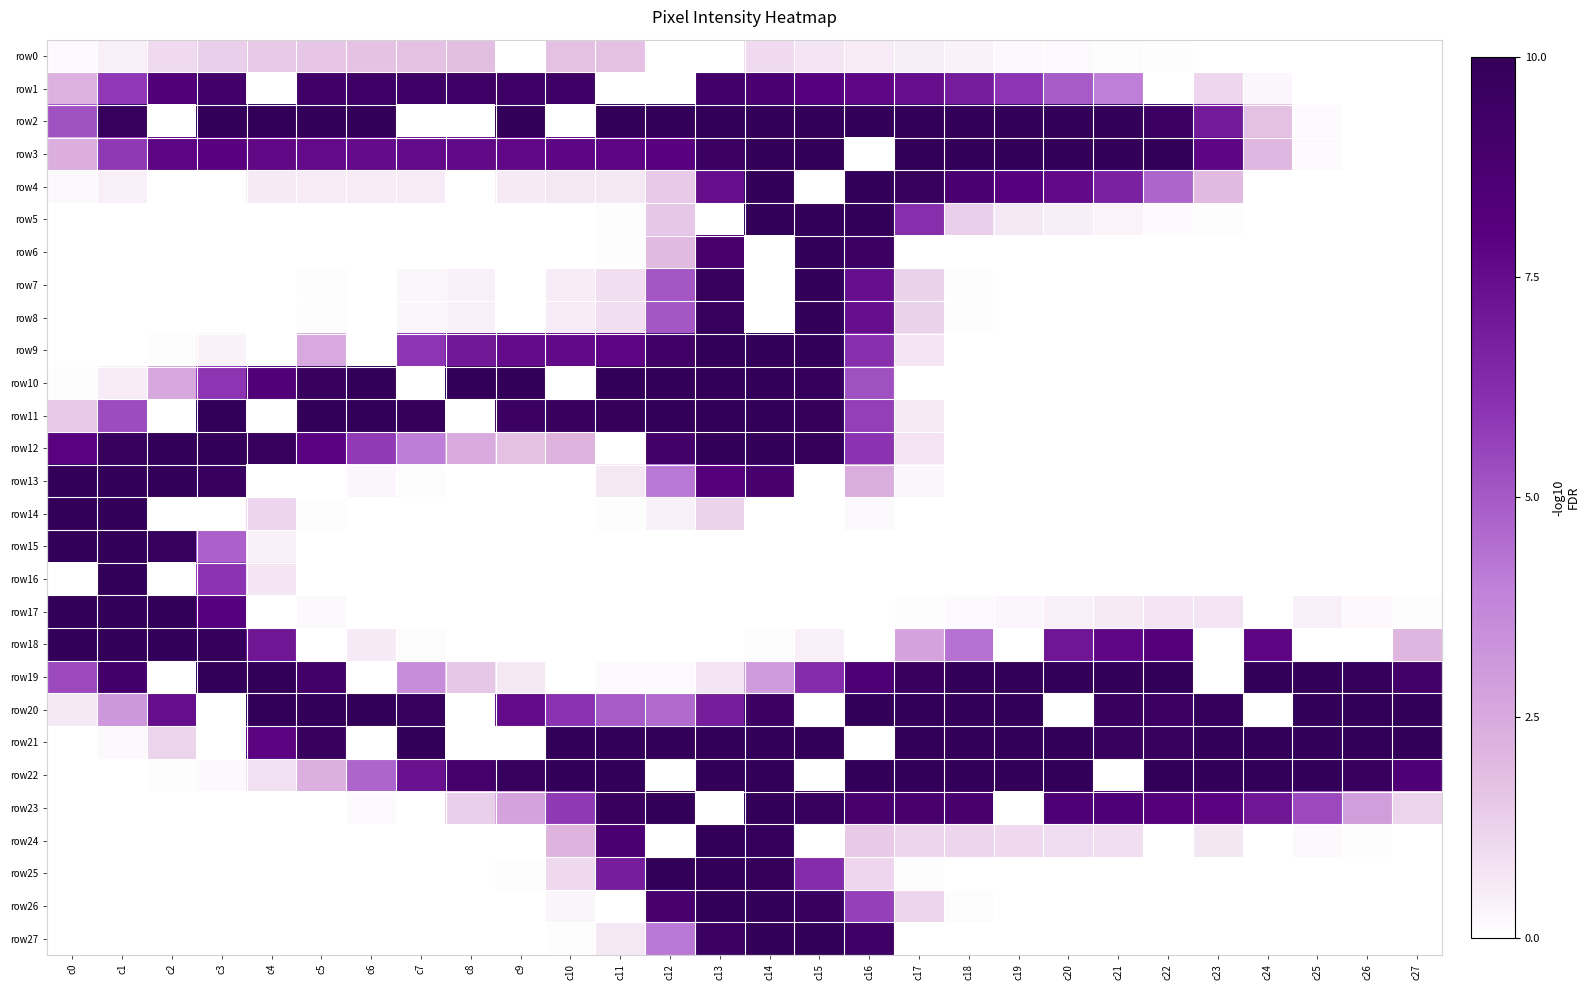

Reading left to right, transcribe all the data shown in this chart.

row0: c0=0.1	c1=0.4	c2=1.0	c3=1.4	c4=1.5	c5=1.6	c6=1.7	c7=1.8	c8=1.8	c9=0.0	c10=1.7	c11=1.7	c12=0.0	c13=0.0	c14=1.0	c15=0.7	c16=0.5	c17=0.5	c18=0.4	c19=0.2	c20=0.1	c21=0.1	c22=0.0	c23=0.0	c24=0.0	c25=0.0	c26=0.0	c27=0.0
row1: c0=2.2	c1=5.9	c2=8.4	c3=9.1	c4=0.0	c5=9.3	c6=9.3	c7=9.4	c8=9.4	c9=9.4	c10=9.4	c11=0.0	c12=0.0	c13=9.1	c14=8.7	c15=8.1	c16=7.8	c17=7.5	c18=6.9	c19=6.0	c20=4.9	c21=4.0	c22=0.0	c23=1.1	c24=0.2	c25=0.0	c26=0.0	c27=0.0
row2: c0=5.2	c1=9.8	c2=0.0	c3=10.0	c4=10.0	c5=10.0	c6=10.0	c7=0.0	c8=0.0	c9=10.0	c10=0.0	c11=10.0	c12=10.0	c13=10.0	c14=10.0	c15=10.0	c16=10.0	c17=10.0	c18=10.0	c19=10.0	c20=10.0	c21=10.0	c22=9.6	c23=6.9	c24=1.8	c25=0.1	c26=0.0	c27=0.0
row3: c0=2.3	c1=5.8	c2=7.8	c3=8.0	c4=7.7	c5=7.6	c6=7.6	c7=7.6	c8=7.6	c9=7.7	c10=7.8	c11=7.8	c12=8.0	c13=9.6	c14=10.0	c15=10.0	c16=0.0	c17=10.0	c18=10.0	c19=10.0	c20=10.0	c21=10.0	c22=10.0	c23=7.8	c24=2.0	c25=0.1	c26=0.0	c27=0.0
row4: c0=0.2	c1=0.4	c2=0.0	c3=0.0	c4=0.6	c5=0.5	c6=0.5	c7=0.5	c8=0.0	c9=0.6	c10=0.6	c11=0.6	c12=1.5	c13=7.5	c14=10.0	c15=0.0	c16=10.0	c17=9.8	c18=8.8	c19=8.1	c20=7.6	c21=6.7	c22=4.7	c23=2.0	c24=0.0	c25=0.0	c26=0.0	c27=0.0
row5: c0=0.0	c1=0.0	c2=0.0	c3=0.0	c4=0.0	c5=0.0	c6=0.0	c7=0.0	c8=0.0	c9=0.0	c10=0.0	c11=0.0	c12=1.6	c13=0.0	c14=10.0	c15=10.0	c16=10.0	c17=6.2	c18=1.4	c19=0.6	c20=0.5	c21=0.3	c22=0.1	c23=0.0	c24=0.0	c25=0.0	c26=0.0	c27=0.0
row6: c0=0.0	c1=0.0	c2=0.0	c3=0.0	c4=0.0	c5=0.0	c6=0.0	c7=0.0	c8=0.0	c9=0.0	c10=0.0	c11=0.0	c12=2.0	c13=8.8	c14=0.0	c15=10.0	c16=9.5	c17=0.0	c18=0.0	c19=0.0	c20=0.0	c21=0.0	c22=0.0	c23=0.0	c24=0.0	c25=0.0	c26=0.0	c27=0.0
row7: c0=0.0	c1=0.0	c2=0.0	c3=0.0	c4=0.0	c5=0.0	c6=0.0	c7=0.2	c8=0.4	c9=0.0	c10=0.5	c11=0.9	c12=5.1	c13=9.8	c14=0.0	c15=10.0	c16=7.5	c17=1.3	c18=0.0	c19=0.0	c20=0.0	c21=0.0	c22=0.0	c23=0.0	c24=0.0	c25=0.0	c26=0.0	c27=0.0
row8: c0=0.0	c1=0.0	c2=0.0	c3=0.0	c4=0.0	c5=0.0	c6=0.0	c7=0.2	c8=0.4	c9=0.0	c10=0.5	c11=0.9	c12=5.1	c13=9.8	c14=0.0	c15=10.0	c16=7.5	c17=1.3	c18=0.0	c19=0.0	c20=0.0	c21=0.0	c22=0.0	c23=0.0	c24=0.0	c25=0.0	c26=0.0	c27=0.0
row9: c0=0.0	c1=0.0	c2=0.1	c3=0.4	c4=0.0	c5=2.5	c6=0.0	c7=6.0	c8=7.1	c9=7.6	c10=7.6	c11=7.8	c12=9.3	c13=10.0	c14=10.0	c15=10.0	c16=6.2	c17=0.7	c18=0.0	c19=0.0	c20=0.0	c21=0.0	c22=0.0	c23=0.0	c24=0.0	c25=0.0	c26=0.0	c27=0.0
row10: c0=0.0	c1=0.5	c2=2.5	c3=6.0	c4=8.4	c5=9.6	c6=10.0	c7=0.0	c8=10.0	c9=10.0	c10=0.0	c11=10.0	c12=10.0	c13=10.0	c14=10.0	c15=9.9	c16=5.2	c17=0.0	c18=0.0	c19=0.0	c20=0.0	c21=0.0	c22=0.0	c23=0.0	c24=0.0	c25=0.0	c26=0.0	c27=0.0
row11: c0=1.5	c1=5.3	c2=0.0	c3=10.0	c4=0.0	c5=10.0	c6=10.0	c7=9.9	c8=0.0	c9=9.5	c10=9.6	c11=9.9	c12=10.0	c13=10.0	c14=10.0	c15=9.9	c16=5.7	c17=0.6	c18=0.0	c19=0.0	c20=0.0	c21=0.0	c22=0.0	c23=0.0	c24=0.0	c25=0.0	c26=0.0	c27=0.0
row12: c0=8.0	c1=9.8	c2=10.0	c3=10.0	c4=9.8	c5=7.9	c6=5.8	c7=4.0	c8=2.5	c9=1.7	c10=2.1	c11=0.0	c12=9.1	c13=10.0	c14=10.0	c15=9.9	c16=6.0	c17=0.8	c18=0.0	c19=0.0	c20=0.0	c21=0.0	c22=0.0	c23=0.0	c24=0.0	c25=0.0	c26=0.0	c27=0.0
row13: c0=10.0	c1=10.0	c2=10.0	c3=9.6	c4=0.0	c5=0.0	c6=0.2	c7=0.1	c8=0.0	c9=0.0	c10=0.0	c11=0.6	c12=4.2	c13=8.3	c14=8.9	c15=0.0	c16=2.4	c17=0.2	c18=0.0	c19=0.0	c20=0.0	c21=0.0	c22=0.0	c23=0.0	c24=0.0	c25=0.0	c26=0.0	c27=0.0
row14: c0=10.0	c1=10.0	c2=0.0	c3=0.0	c4=1.1	c5=0.0	c6=0.0	c7=0.0	c8=0.0	c9=0.0	c10=0.0	c11=0.0	c12=0.4	c13=1.2	c14=0.0	c15=0.0	c16=0.2	c17=0.0	c18=0.0	c19=0.0	c20=0.0	c21=0.0	c22=0.0	c23=0.0	c24=0.0	c25=0.0	c26=0.0	c27=0.0
row15: c0=10.0	c1=10.0	c2=9.8	c3=4.8	c4=0.4	c5=0.0	c6=0.0	c7=0.0	c8=0.0	c9=0.0	c10=0.0	c11=0.0	c12=0.0	c13=0.0	c14=0.0	c15=0.0	c16=0.0	c17=0.0	c18=0.0	c19=0.0	c20=0.0	c21=0.0	c22=0.0	c23=0.0	c24=0.0	c25=0.0	c26=0.0	c27=0.0
row16: c0=0.0	c1=10.0	c2=0.0	c3=6.0	c4=0.7	c5=0.0	c6=0.0	c7=0.0	c8=0.0	c9=0.0	c10=0.0	c11=0.0	c12=0.0	c13=0.0	c14=0.0	c15=0.0	c16=0.0	c17=0.0	c18=0.0	c19=0.0	c20=0.0	c21=0.0	c22=0.0	c23=0.0	c24=0.0	c25=0.0	c26=0.0	c27=0.0
row17: c0=10.0	c1=10.0	c2=10.0	c3=8.1	c4=0.0	c5=0.2	c6=0.0	c7=0.0	c8=0.0	c9=0.0	c10=0.0	c11=0.0	c12=0.0	c13=0.0	c14=0.0	c15=0.0	c16=0.0	c17=0.0	c18=0.1	c19=0.2	c20=0.4	c21=0.6	c22=0.7	c23=0.7	c24=0.0	c25=0.4	c26=0.2	c27=0.0
row18: c0=10.0	c1=10.0	c2=10.0	c3=9.9	c4=7.1	c5=0.0	c6=0.6	c7=0.1	c8=0.0	c9=0.0	c10=0.0	c11=0.0	c12=0.0	c13=0.0	c14=0.1	c15=0.4	c16=0.0	c17=2.7	c18=4.4	c19=0.0	c20=7.1	c21=7.8	c22=8.2	c23=0.0	c24=7.8	c25=0.0	c26=0.0	c27=2.0
row19: c0=5.4	c1=9.1	c2=0.0	c3=10.0	c4=10.0	c5=9.2	c6=0.0	c7=3.5	c8=1.6	c9=0.6	c10=0.0	c11=0.1	c12=0.1	c13=0.7	c14=3.0	c15=6.3	c16=8.6	c17=9.6	c18=10.0	c19=10.0	c20=10.0	c21=10.0	c22=10.0	c23=0.0	c24=10.0	c25=10.0	c26=9.9	c27=9.1
row20: c0=0.6	c1=3.1	c2=7.5	c3=0.0	c4=10.0	c5=10.0	c6=10.0	c7=9.8	c8=0.0	c9=7.6	c10=6.1	c11=4.9	c12=4.6	c13=6.9	c14=9.5	c15=0.0	c16=10.0	c17=10.0	c18=10.0	c19=10.0	c20=0.0	c21=9.7	c22=9.6	c23=9.9	c24=0.0	c25=10.0	c26=10.0	c27=10.0
row21: c0=0.0	c1=0.2	c2=1.2	c3=0.0	c4=7.9	c5=9.6	c6=0.0	c7=10.0	c8=0.0	c9=0.0	c10=10.0	c11=10.0	c12=10.0	c13=10.0	c14=10.0	c15=10.0	c16=0.0	c17=10.0	c18=10.0	c19=10.0	c20=10.0	c21=9.7	c22=9.7	c23=10.0	c24=10.0	c25=10.0	c26=10.0	c27=10.0
row22: c0=0.0	c1=0.0	c2=0.0	c3=0.2	c4=0.9	c5=2.3	c6=4.7	c7=7.3	c8=9.0	c9=9.8	c10=10.0	c11=10.0	c12=0.0	c13=10.0	c14=10.0	c15=0.0	c16=10.0	c17=10.0	c18=10.0	c19=10.0	c20=10.0	c21=0.0	c22=10.0	c23=10.0	c24=10.0	c25=10.0	c26=9.7	c27=8.5
row23: c0=0.0	c1=0.0	c2=0.0	c3=0.0	c4=0.0	c5=0.0	c6=0.1	c7=0.0	c8=1.3	c9=2.7	c10=5.8	c11=9.6	c12=10.0	c13=0.0	c14=10.0	c15=9.7	c16=8.9	c17=8.9	c18=8.8	c19=0.0	c20=8.6	c21=8.5	c22=8.3	c23=8.0	c24=7.1	c25=5.4	c26=2.9	c27=1.2
row24: c0=0.0	c1=0.0	c2=0.0	c3=0.0	c4=0.0	c5=0.0	c6=0.0	c7=0.0	c8=0.0	c9=0.0	c10=2.1	c11=8.7	c12=0.0	c13=10.0	c14=9.9	c15=0.0	c16=1.5	c17=1.1	c18=1.1	c19=1.1	c20=1.0	c21=0.9	c22=0.0	c23=0.7	c24=0.0	c25=0.2	c26=0.0	c27=0.0
row25: c0=0.0	c1=0.0	c2=0.0	c3=0.0	c4=0.0	c5=0.0	c6=0.0	c7=0.0	c8=0.0	c9=0.0	c10=1.1	c11=6.9	c12=10.0	c13=10.0	c14=9.9	c15=6.3	c16=1.1	c17=0.1	c18=0.0	c19=0.0	c20=0.0	c21=0.0	c22=0.0	c23=0.0	c24=0.0	c25=0.0	c26=0.0	c27=0.0
row26: c0=0.0	c1=0.0	c2=0.0	c3=0.0	c4=0.0	c5=0.0	c6=0.0	c7=0.0	c8=0.0	c9=0.0	c10=0.3	c11=0.0	c12=8.9	c13=10.0	c14=10.0	c15=9.6	c16=5.6	c17=1.1	c18=0.1	c19=0.0	c20=0.0	c21=0.0	c22=0.0	c23=0.0	c24=0.0	c25=0.0	c26=0.0	c27=0.0
row27: c0=0.0	c1=0.0	c2=0.0	c3=0.0	c4=0.0	c5=0.0	c6=0.0	c7=0.0	c8=0.0	c9=0.0	c10=0.0	c11=0.6	c12=4.2	c13=9.5	c14=10.0	c15=10.0	c16=9.4	c17=0.0	c18=0.0	c19=0.0	c20=0.0	c21=0.0	c22=0.0	c23=0.0	c24=0.0	c25=0.0	c26=0.0	c27=0.0